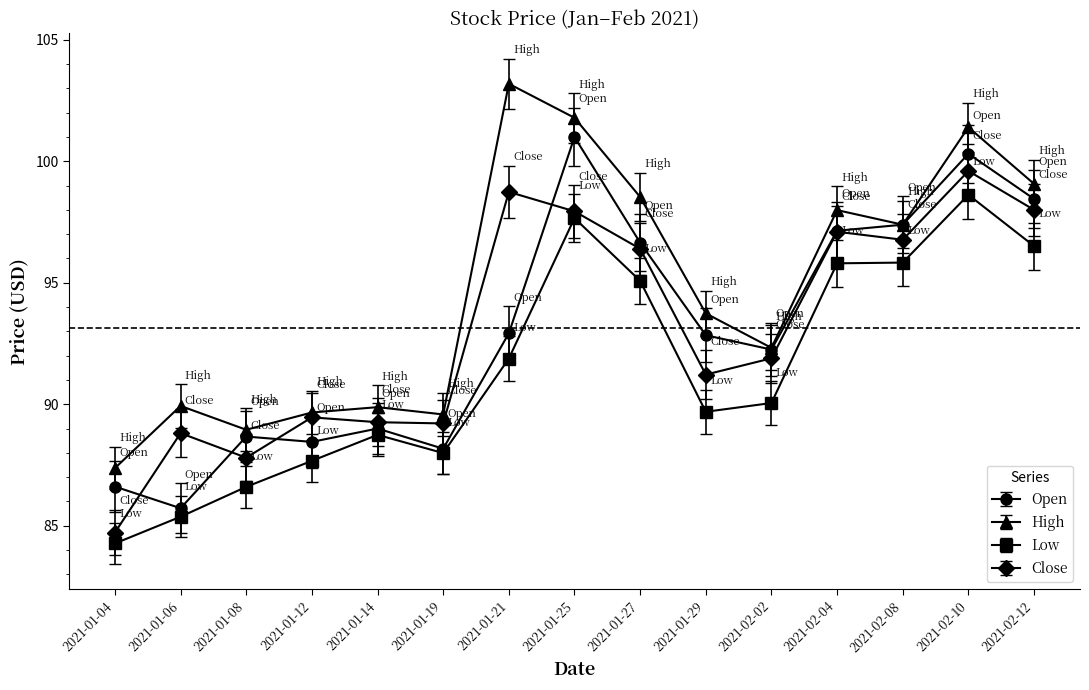

What is the maximum value shown in the chart?

103.2